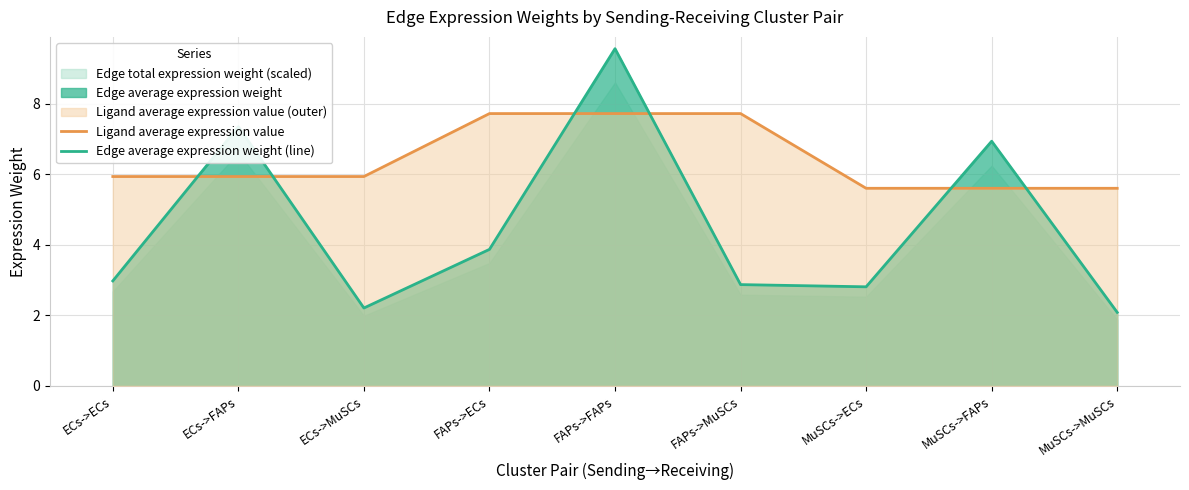

Reading left to right, what are all the values shown in this chart?

Ligand average expression value: ECs->ECs=5.9	ECs->FAPs=5.9	ECs->MuSCs=5.9	FAPs->ECs=7.7	FAPs->FAPs=7.7	FAPs->MuSCs=7.7	MuSCs->ECs=5.6	MuSCs->FAPs=5.6	MuSCs->MuSCs=5.6
Edge average expression weight (line): ECs->ECs=3.0	ECs->FAPs=7.3	ECs->MuSCs=2.2	FAPs->ECs=3.9	FAPs->FAPs=9.6	FAPs->MuSCs=2.9	MuSCs->ECs=2.8	MuSCs->FAPs=6.9	MuSCs->MuSCs=2.1